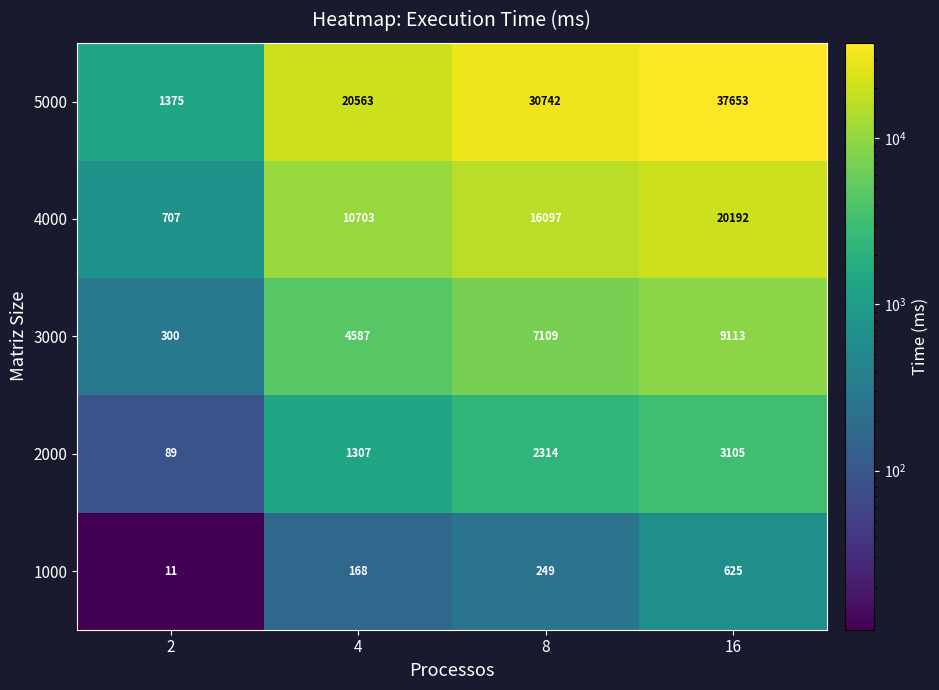

Rank the series at 16 from highest to lowest value.

5000, 4000, 3000, 2000, 1000